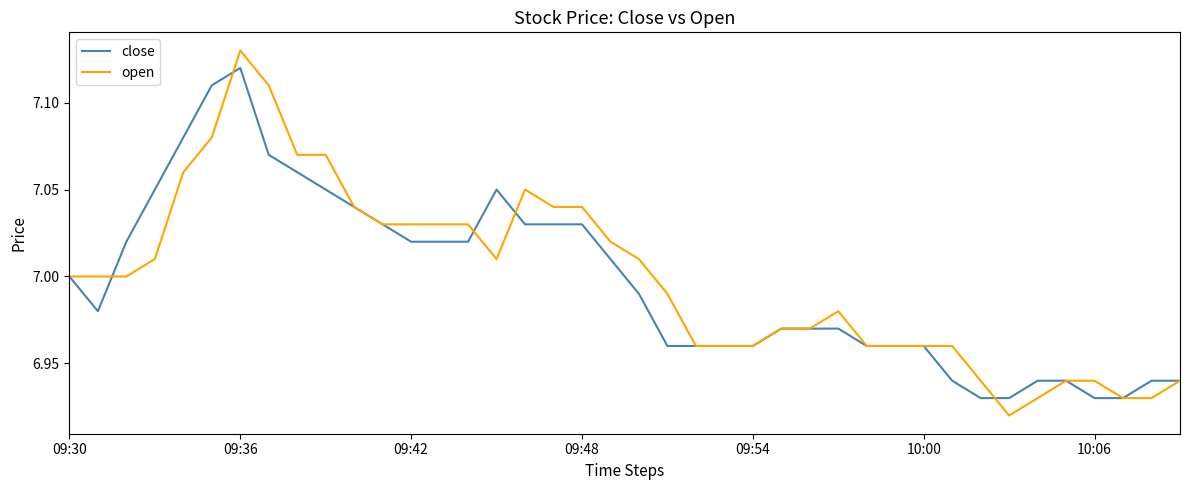

Rank the series by their maximum value, from lowest to highest.

close, open